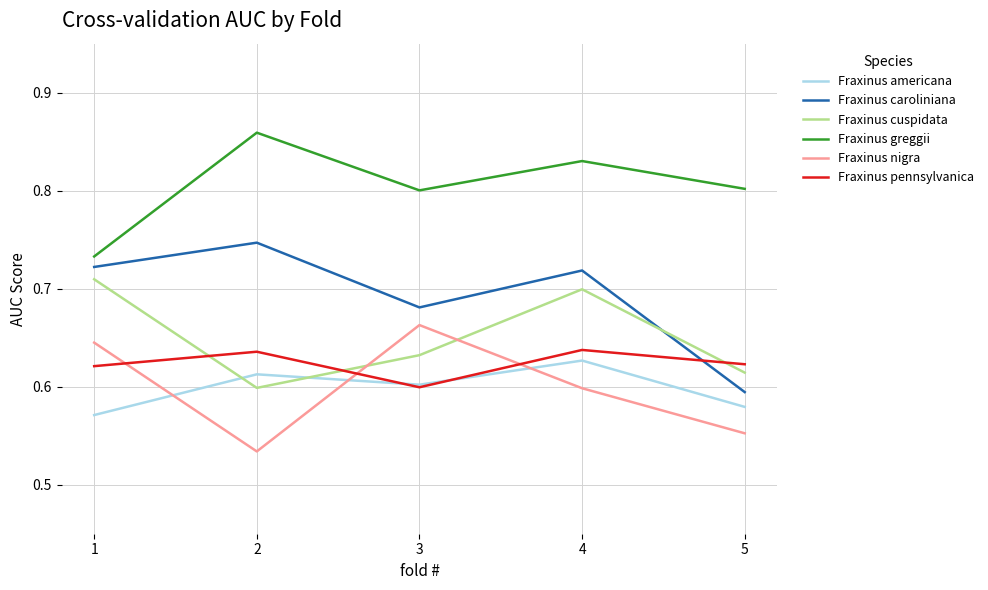

True or false: Fraxinus nigra has more than 0 points higher than both neighbors.

True